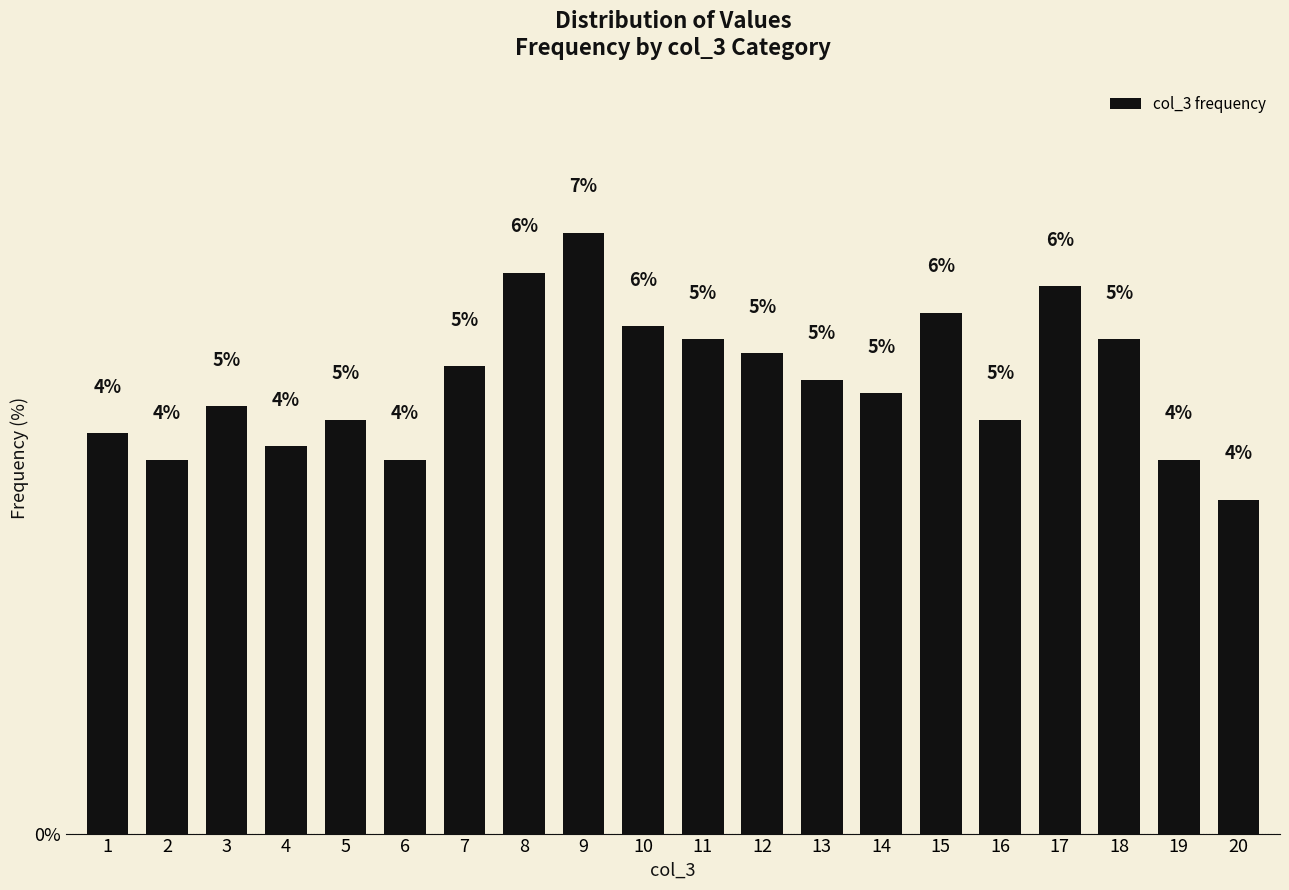

What is the value of the 10th bar from the left?

5.6